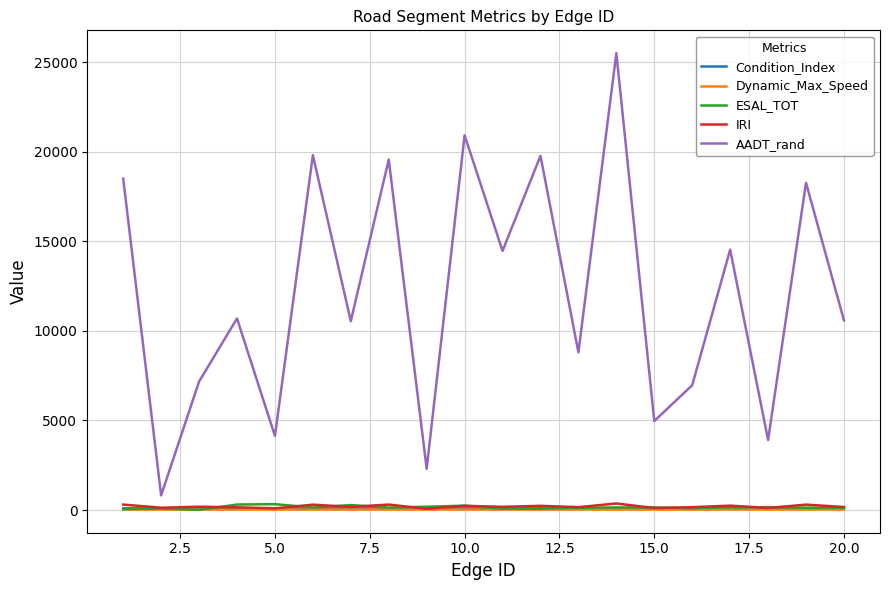

At how many categories does at least one series exceed 18792?

5